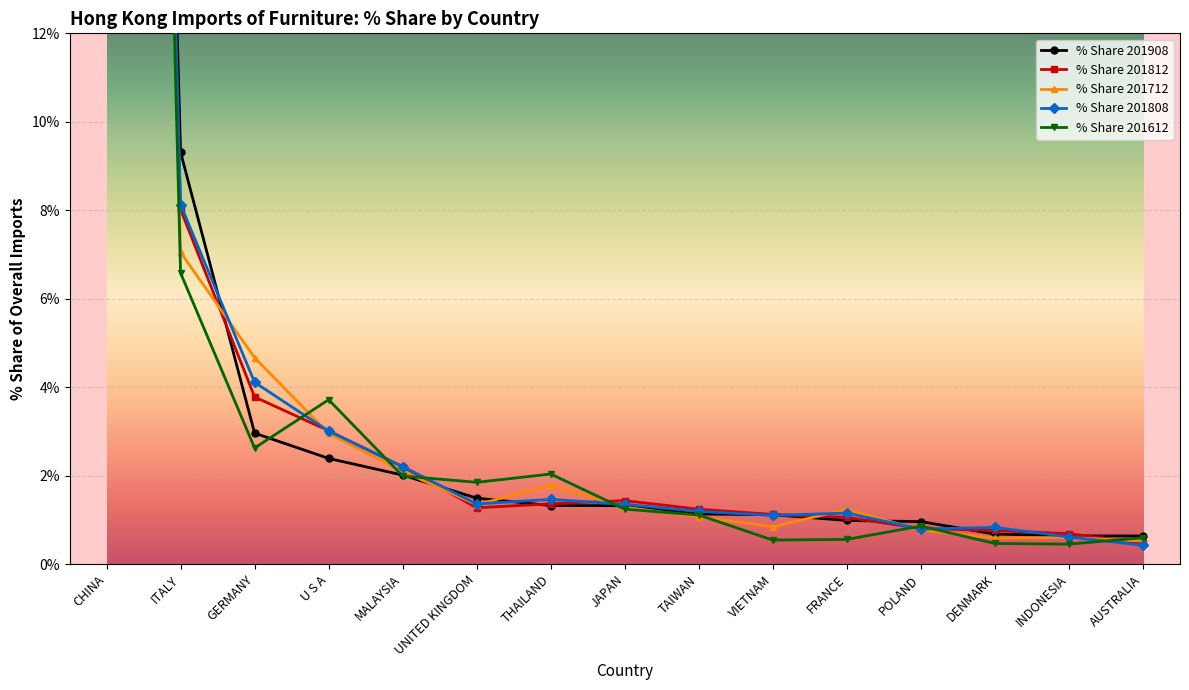

Does the chart display data point markers on the line(s)?

Yes